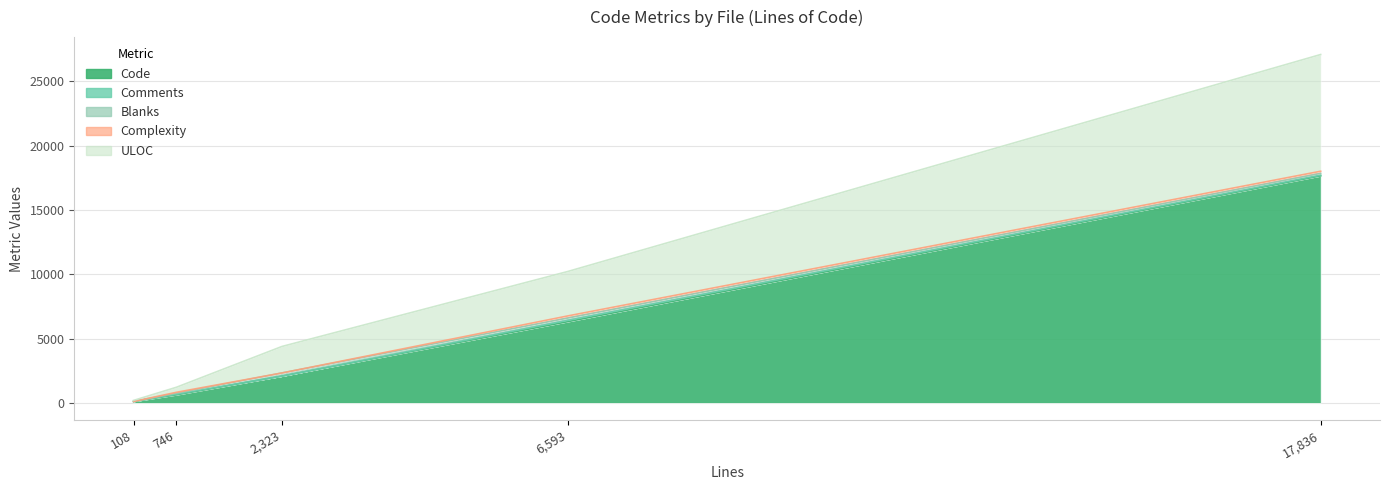

How many positive values does the Blanks series have?

4